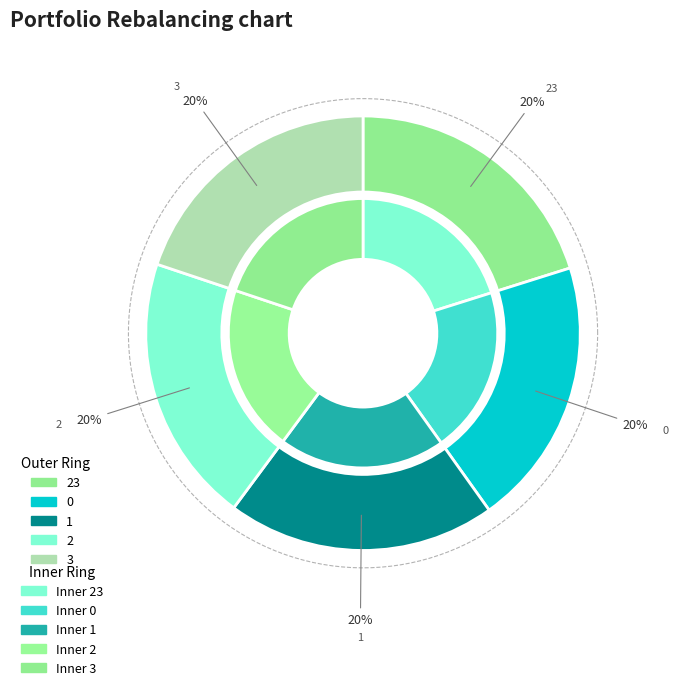

Is it true that 23 is 20% of the pie?

True